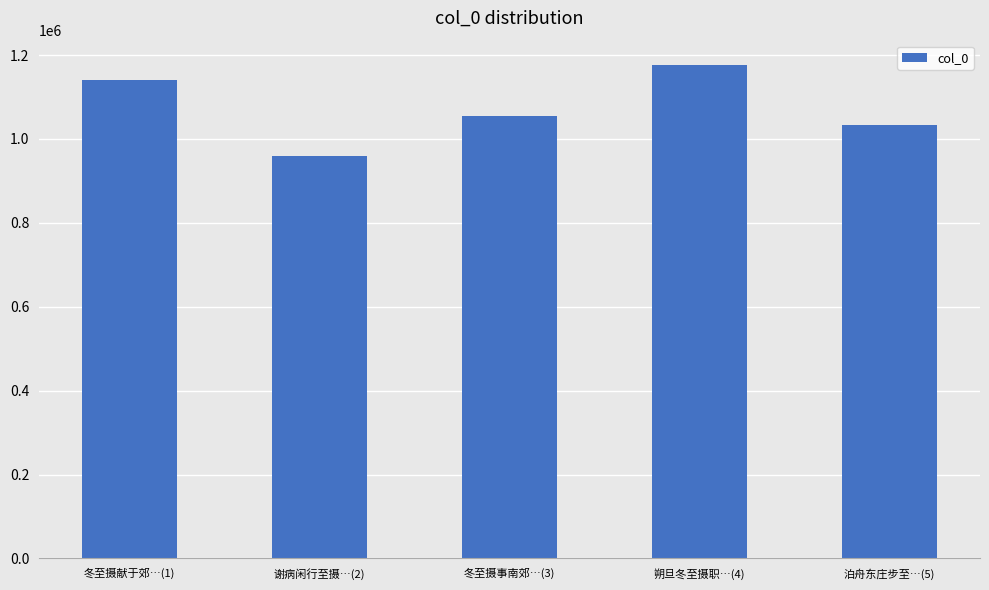

At which category does the chart reach its minimum across all series?

谢病闲行至摄…(2)